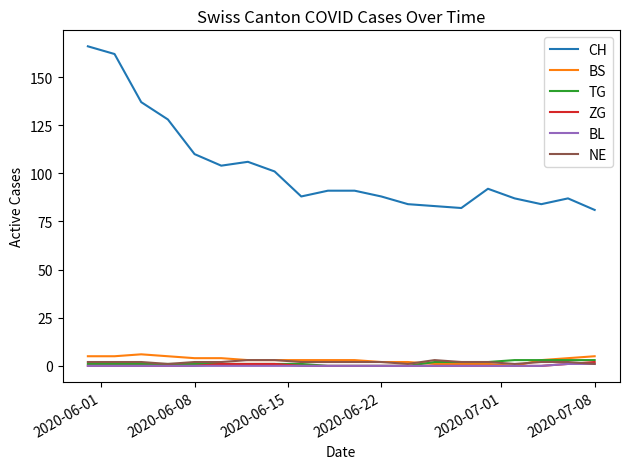

Which series has the largest total across all categories?

CH